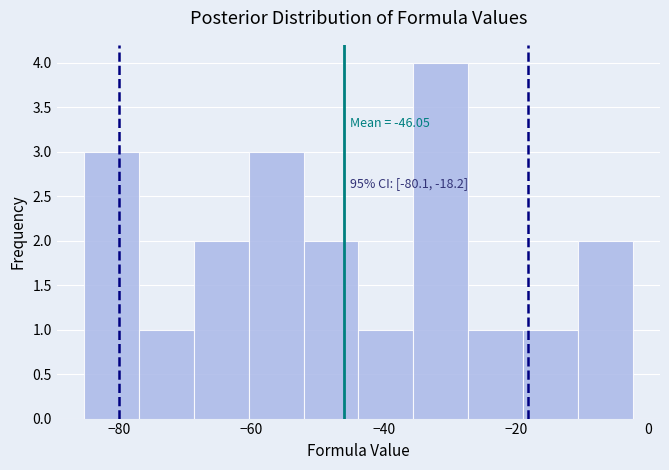

Which range on the x-axis has the tallest bar?

-36 to -28